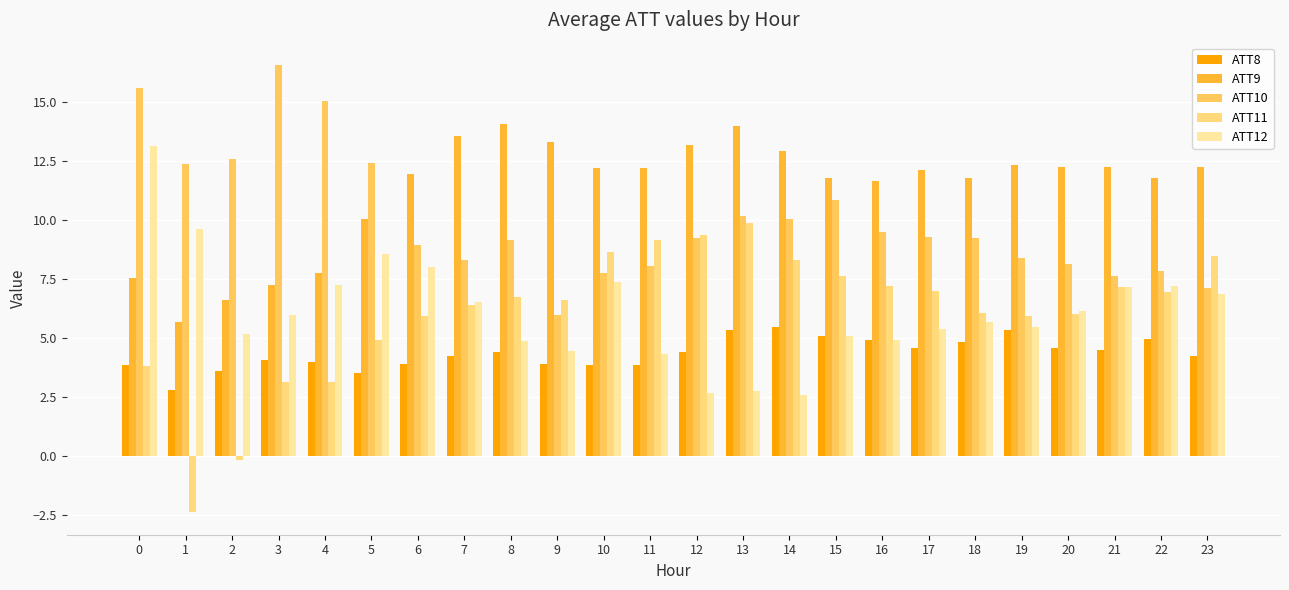

At how many categories does at least one series exceed 0?

24